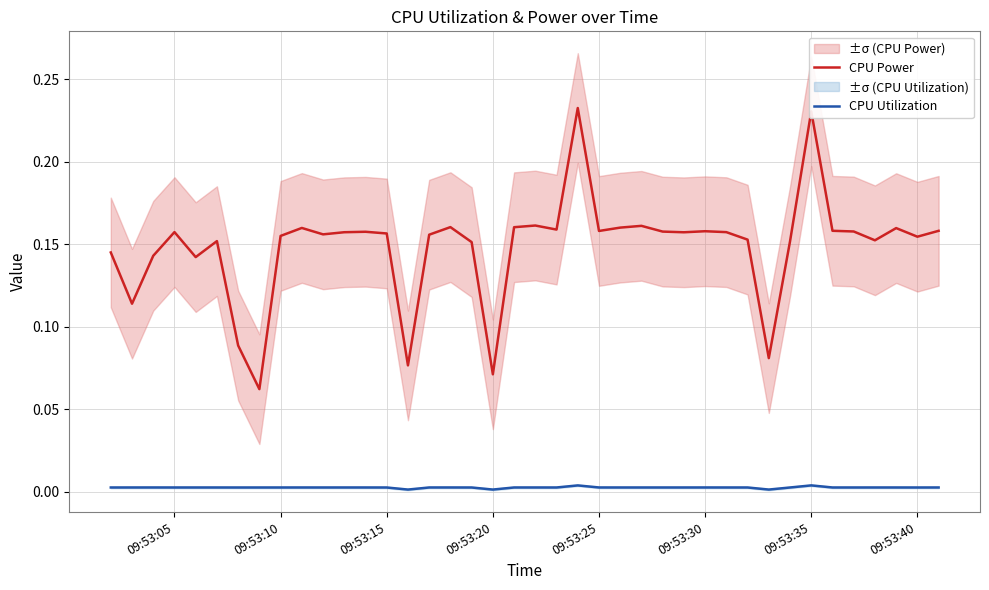

True or false: CPU Power and CPU Utilization cross at least once.

False